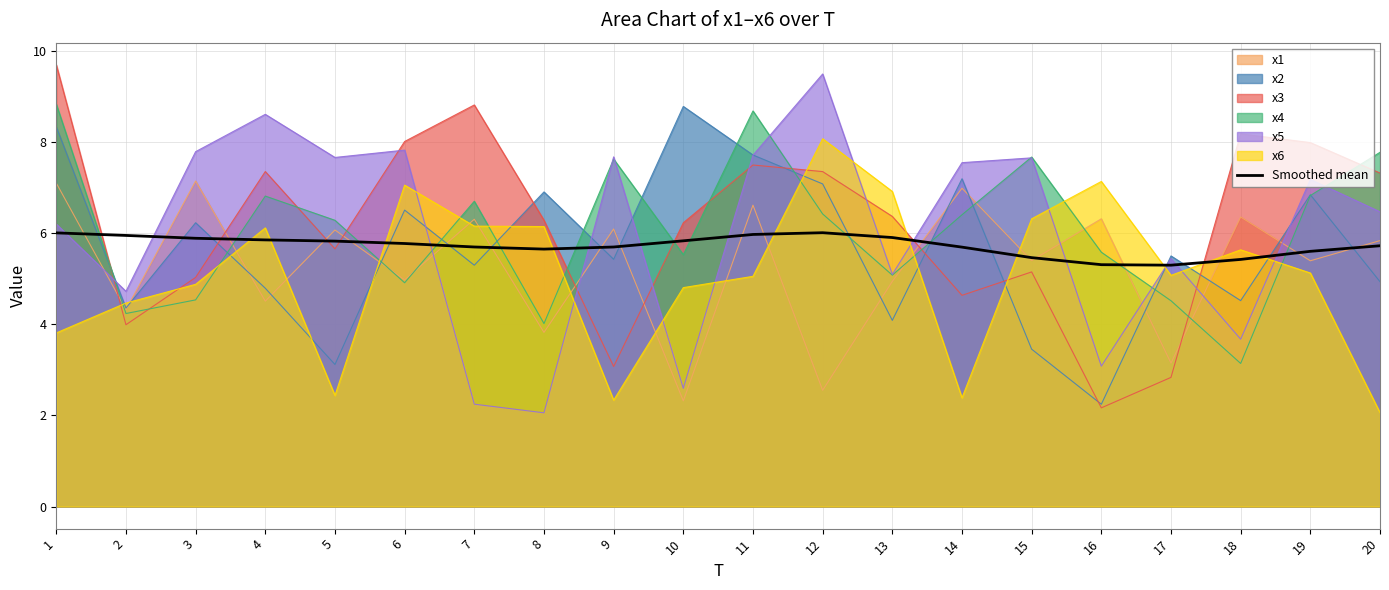

How many interior local peaks (higher than both neighbors) does the data have?

1